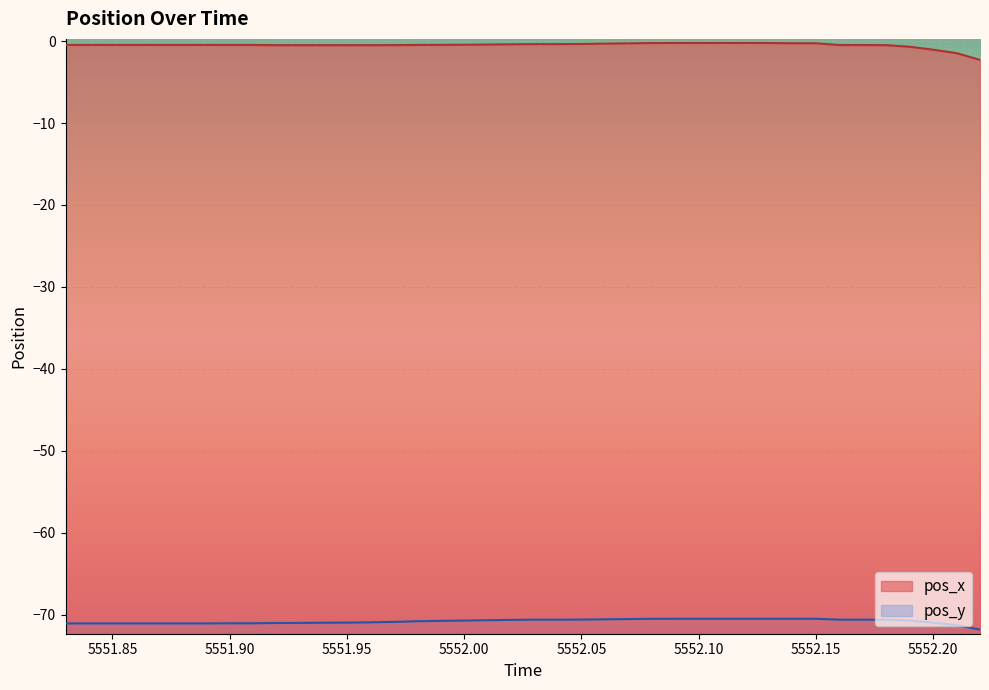

What is the smallest value displayed?

-71.8